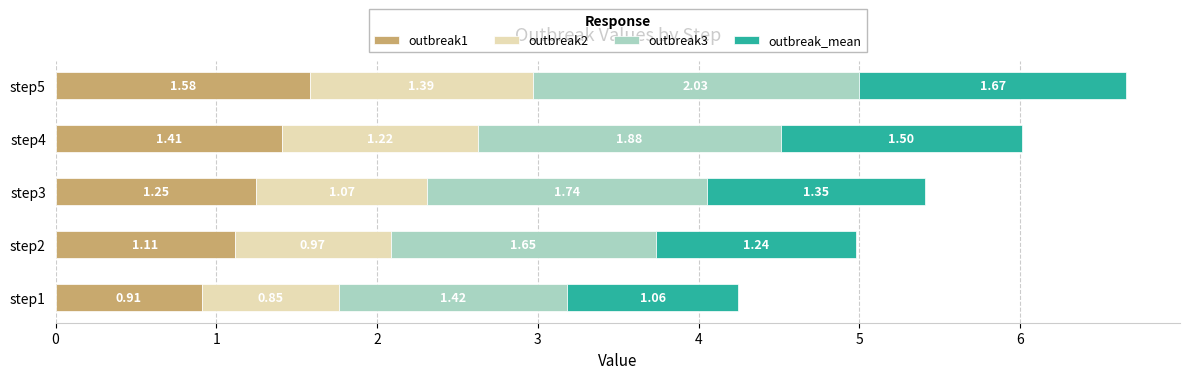

What is the total value across all series at step4?

6.0